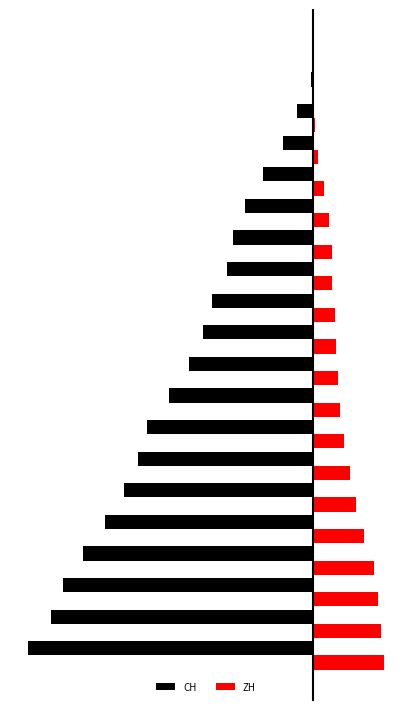

Reading right to left, transcribe all the data shown in this chart.

CH: -353	-324	-309	-285	-258	-234	-217	-206	-178	-154	-136	-125	-107	-99	-84	-62	-38	-20	-3	0
ZH: 87	83	80	75	62	52	45	38	33	30	28	26	23	23	19	13	5	2	0	0